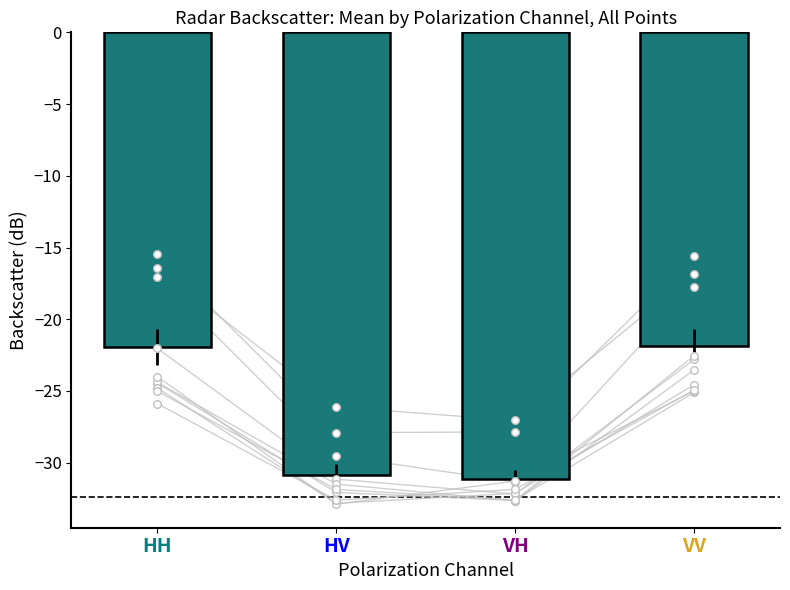

Is the value of HV at 8 greater than the value of VH at 9?

No